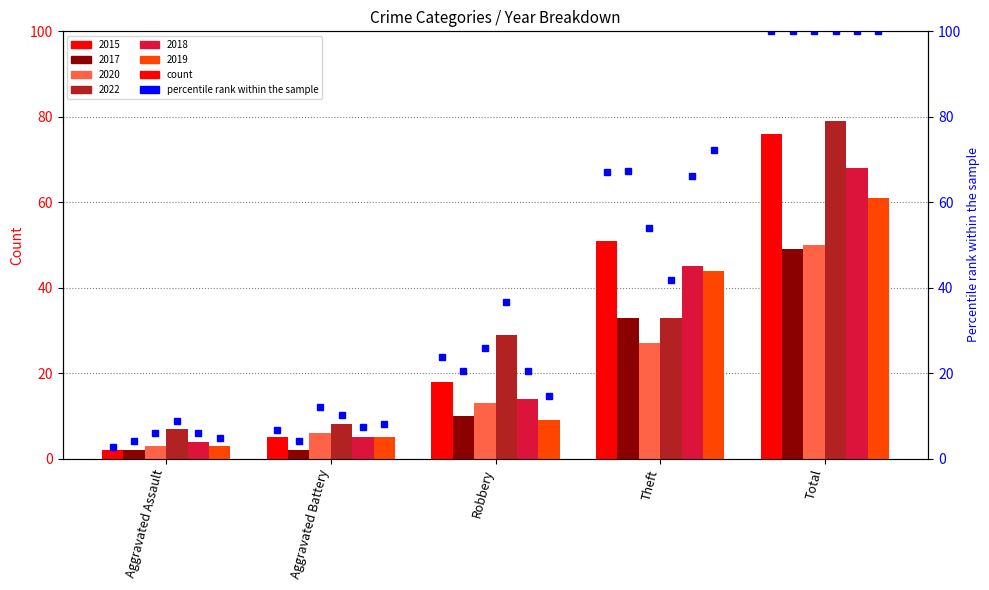

Rank the categories by 2015 percentile value from highest to lowest.

Total, Theft, Robbery, Aggravated Battery, Aggravated Assault